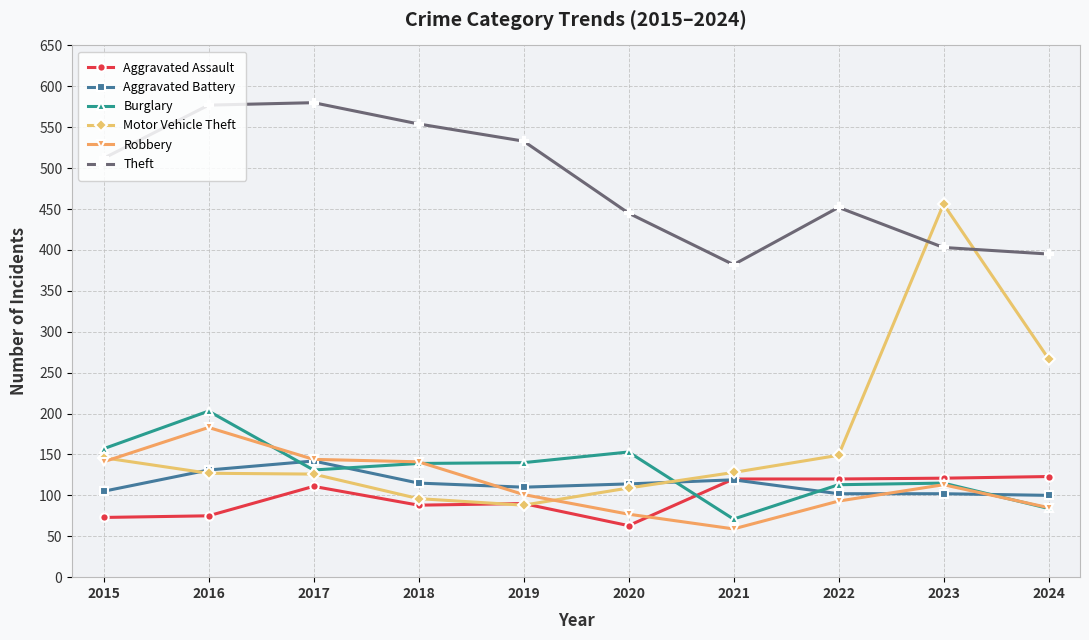

Does the chart display data point markers on the line(s)?

Yes